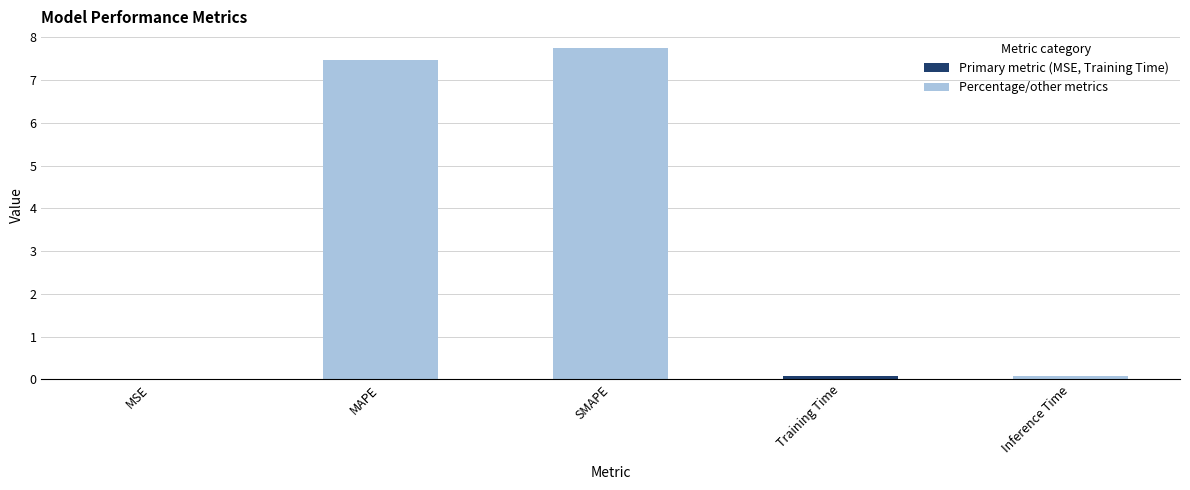

What is the approximate value at SMAPE?

7.8